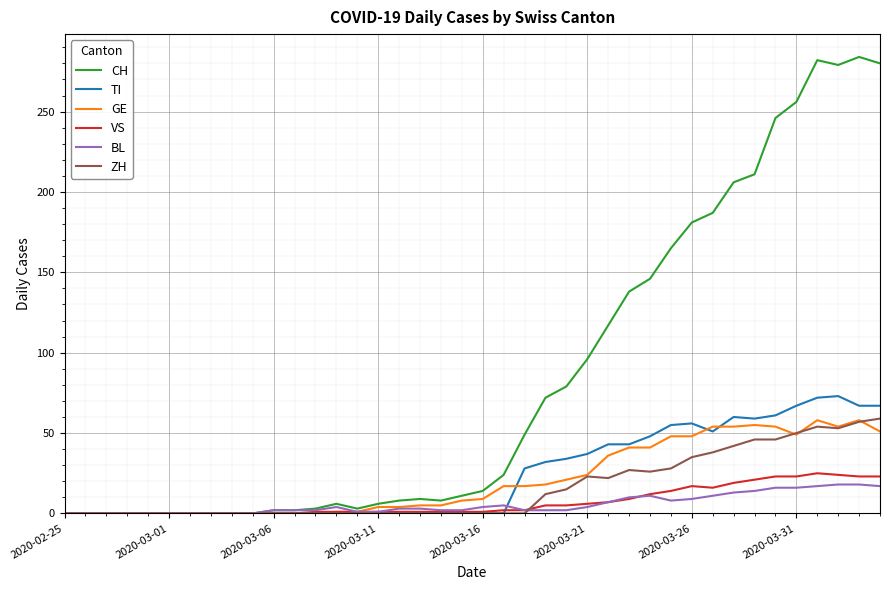

What is the maximum value for BL?

18